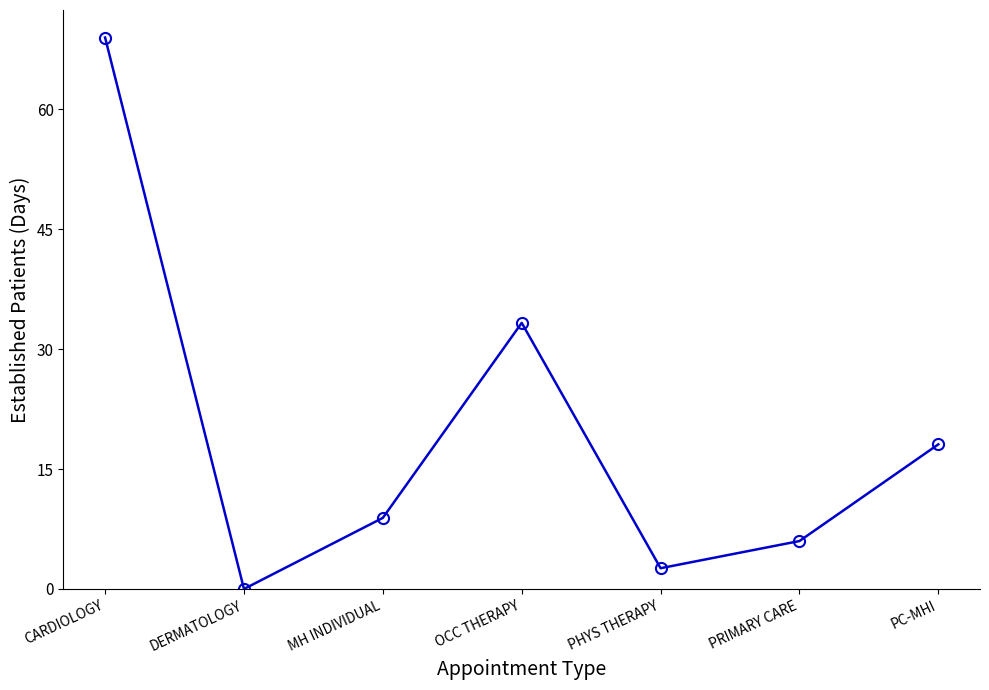

How many values are below 8?

3